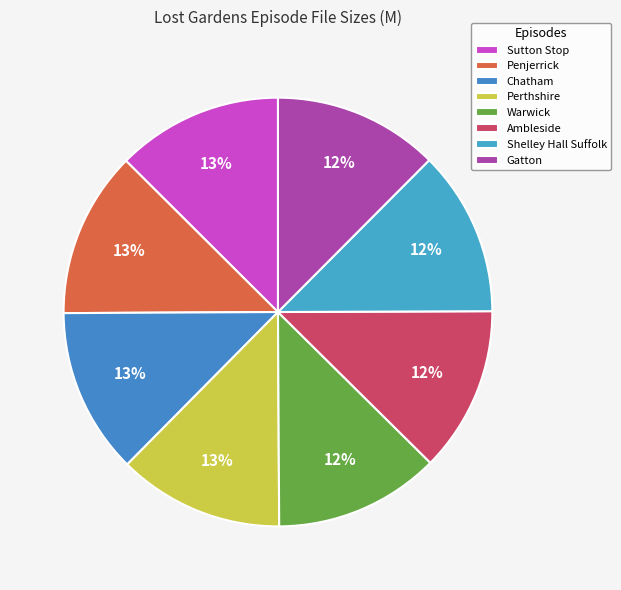

Count the number of slices in the pie.

8